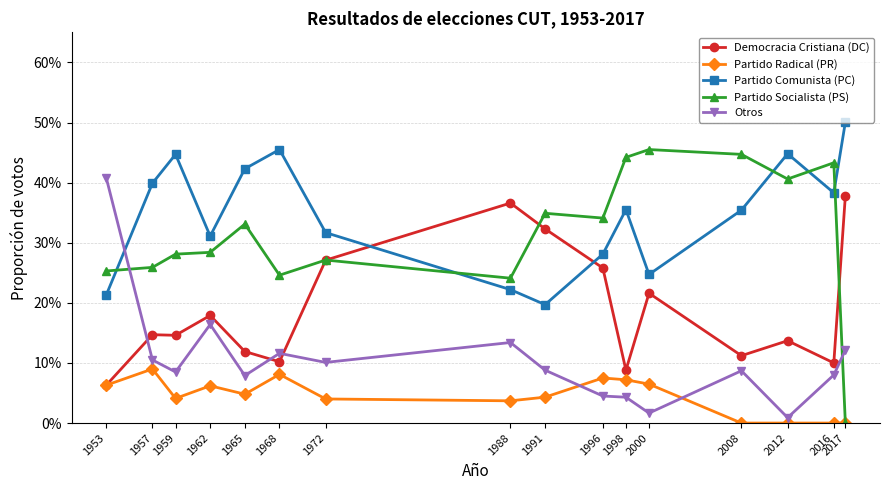

True or false: Democracia Cristiana (DC) and Partido Radical (PR) intersect in this chart.

False